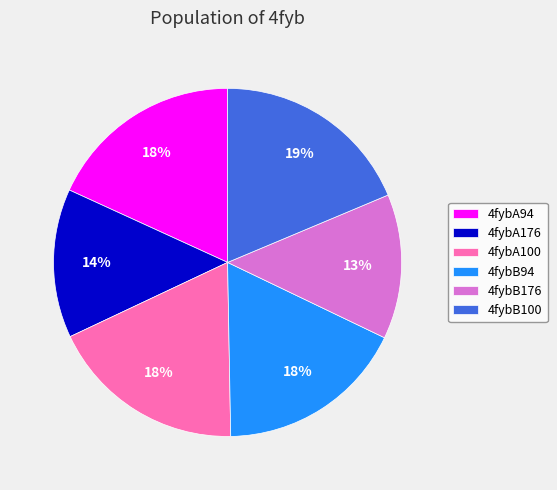

Does any single category account for the majority?

No